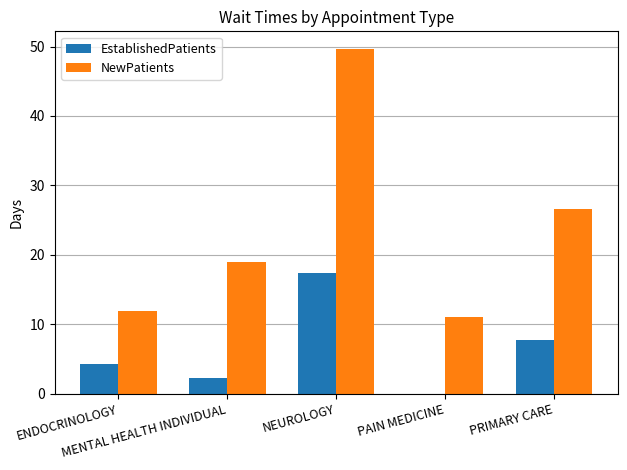

Which series has the largest total across all categories?

NewPatients